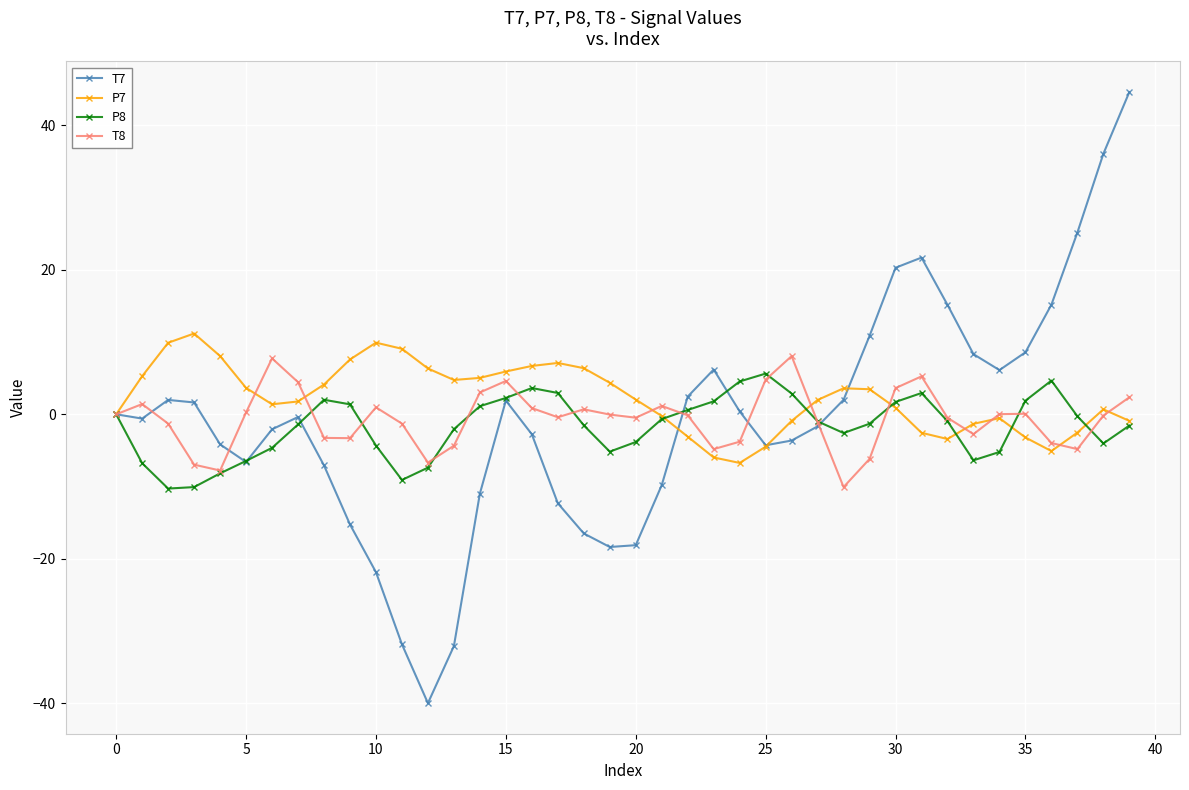

What is the maximum value for T7?

44.6